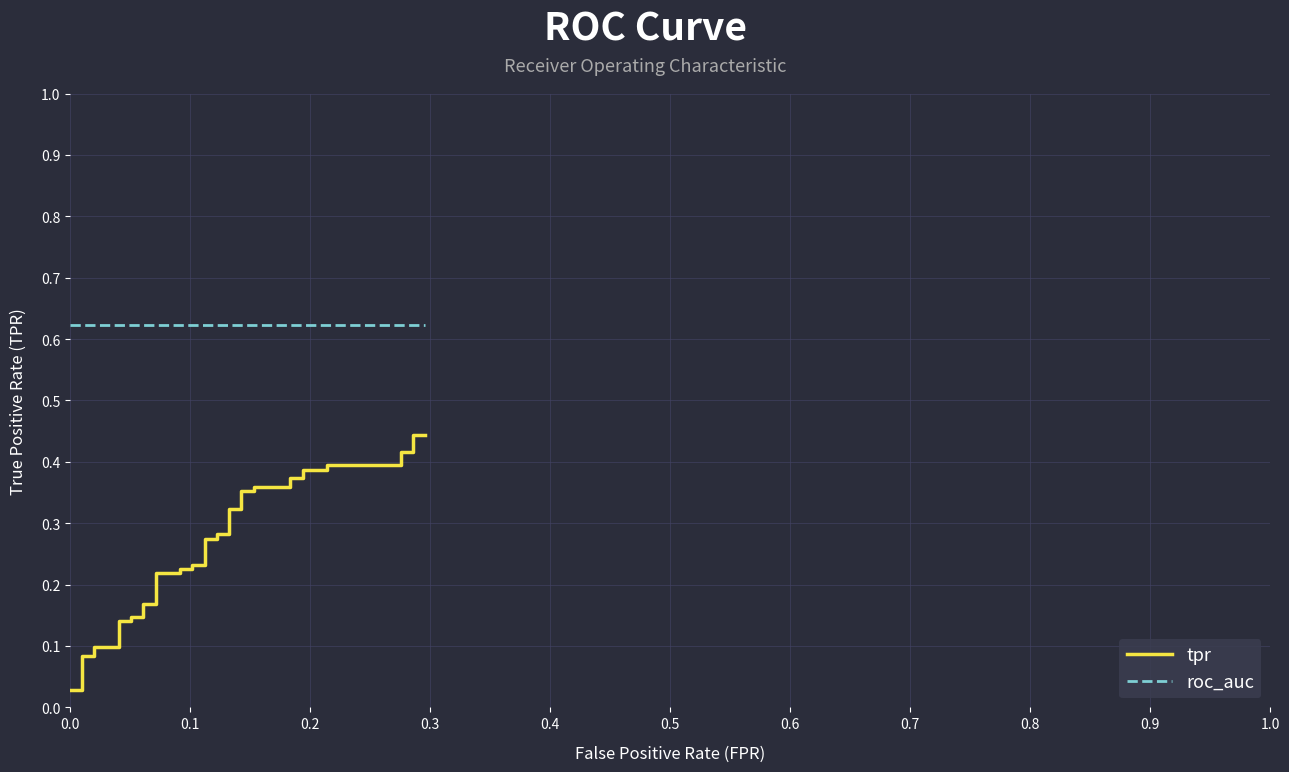

How many distinct data groups are displayed?

2